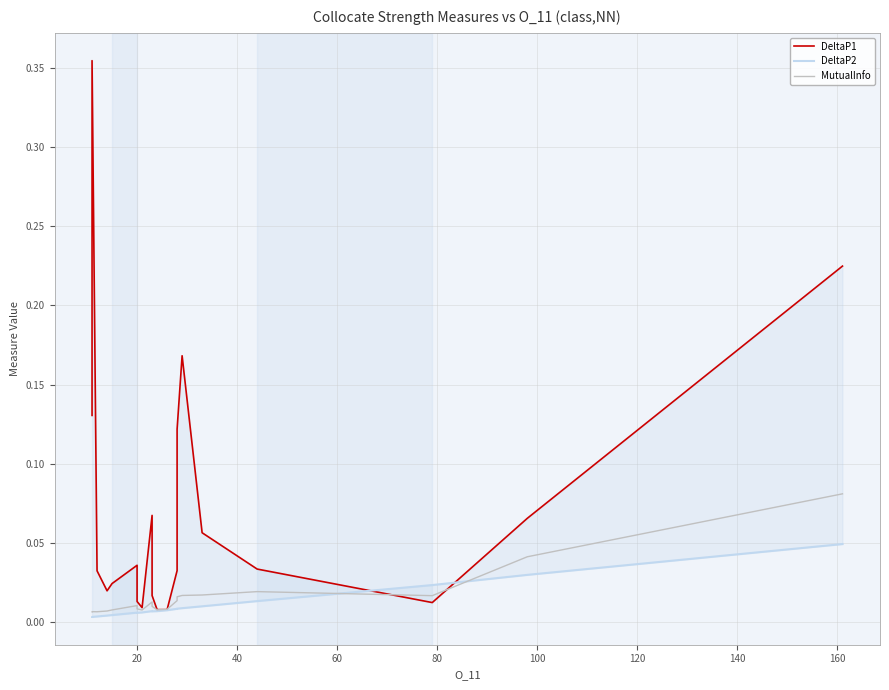

Where is the first local maximum for MutualInfo?

20